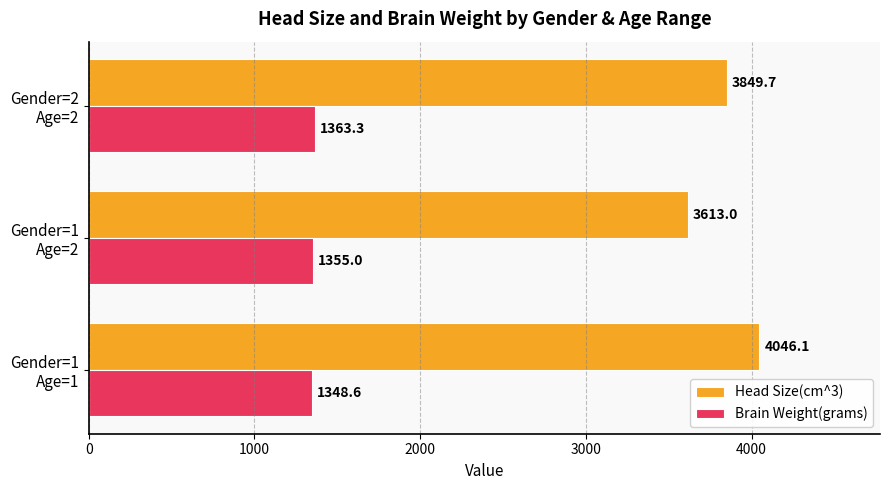

What is the sum of all Head Size(cm^3) values?

11508.8